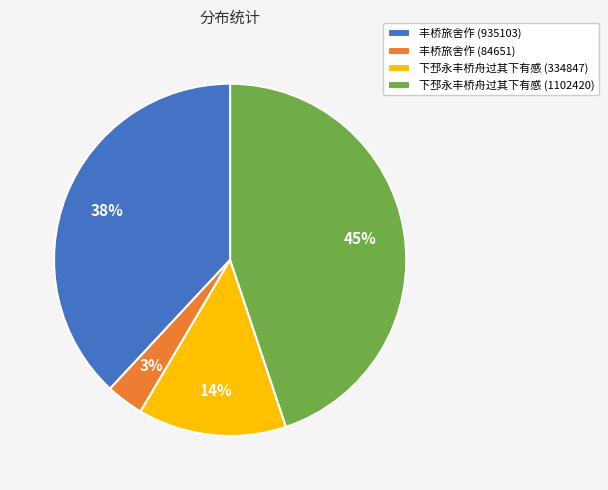

What is the largest slice in the pie chart?

下邳永丰桥舟过其下有感 (1102420)